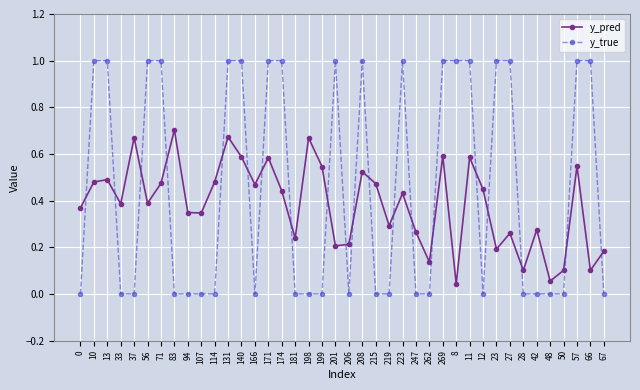

Is the value of y_pred at 37 greater than the value of y_true at 171?

No